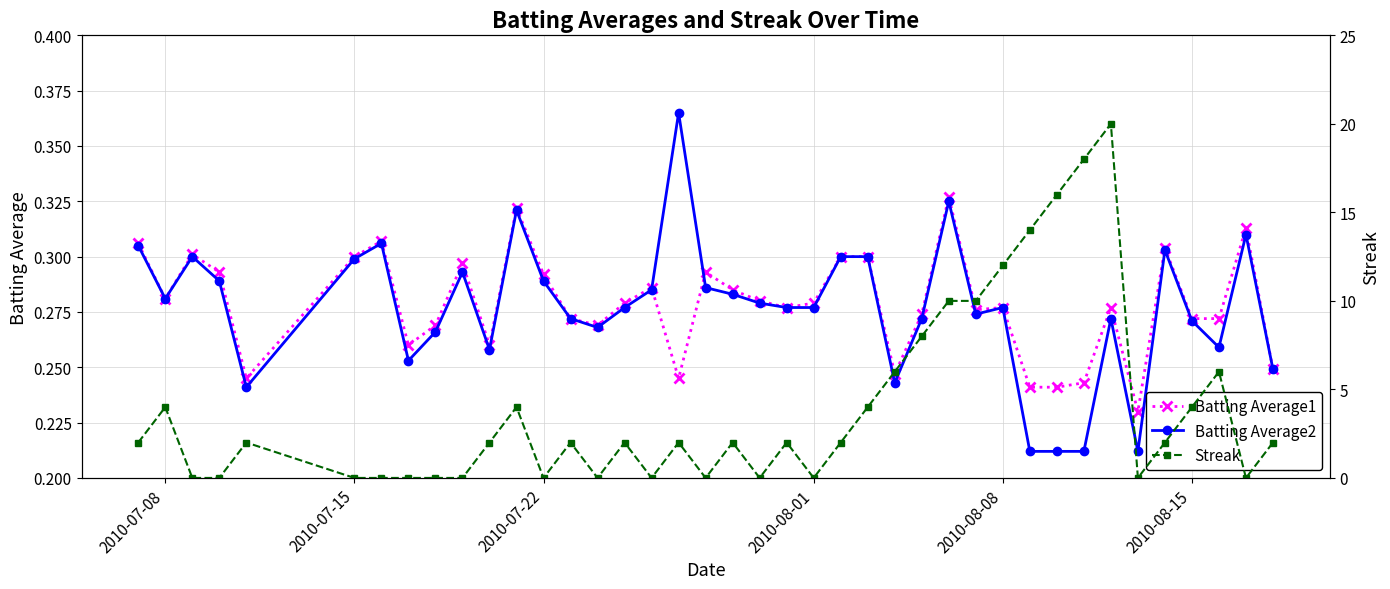

Where is the first local minimum for Batting Average2?

2010-07-08